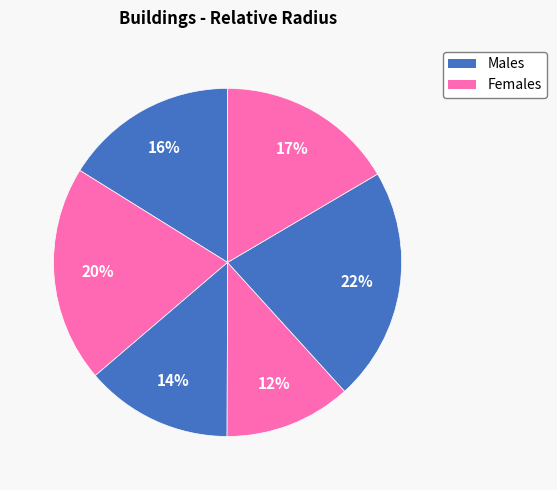

Count the number of slices in the pie.

6